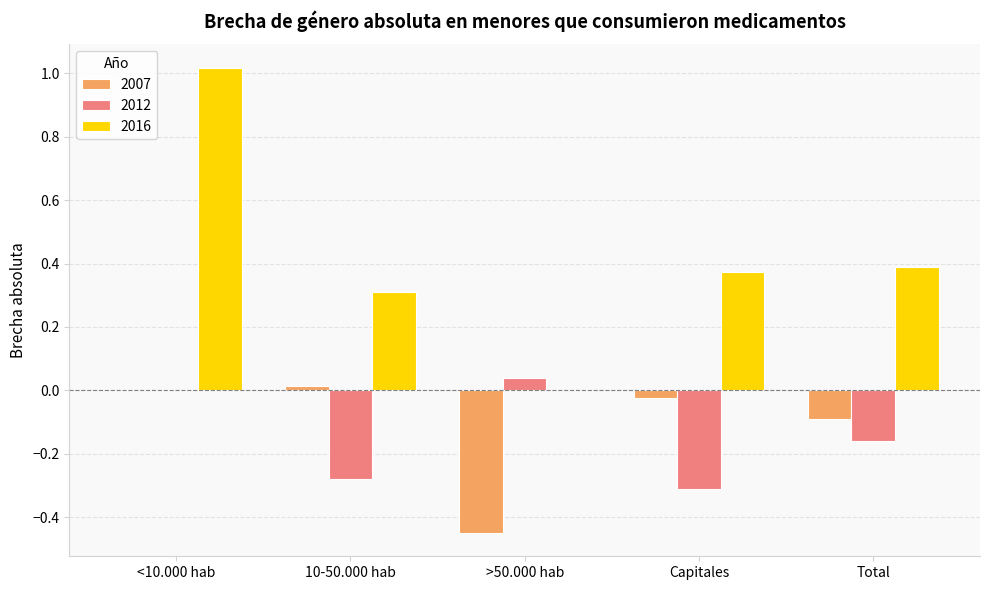

How many positive values does the 2016 series have?

4